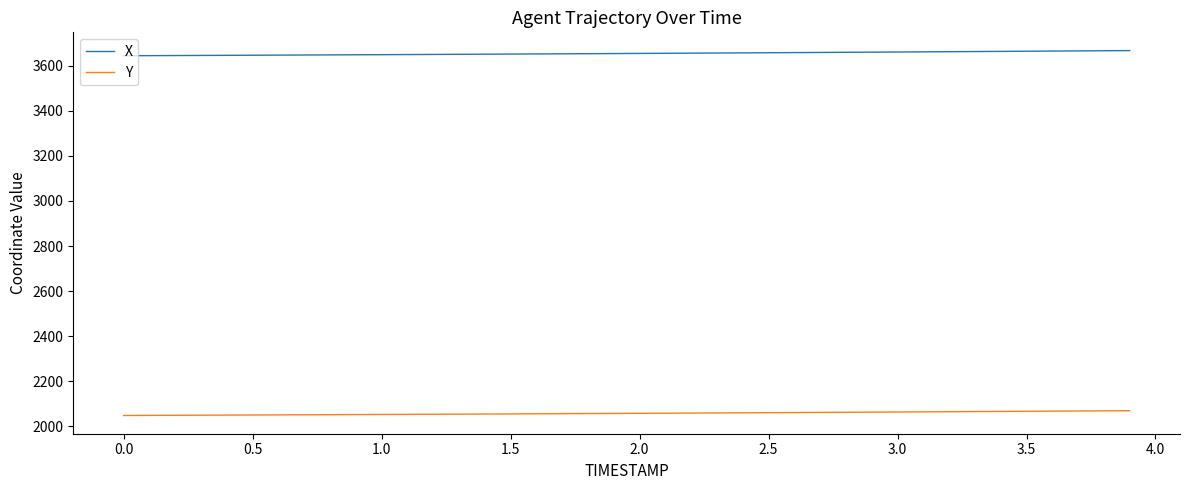

Rank the series by their maximum value, from highest to lowest.

X, Y